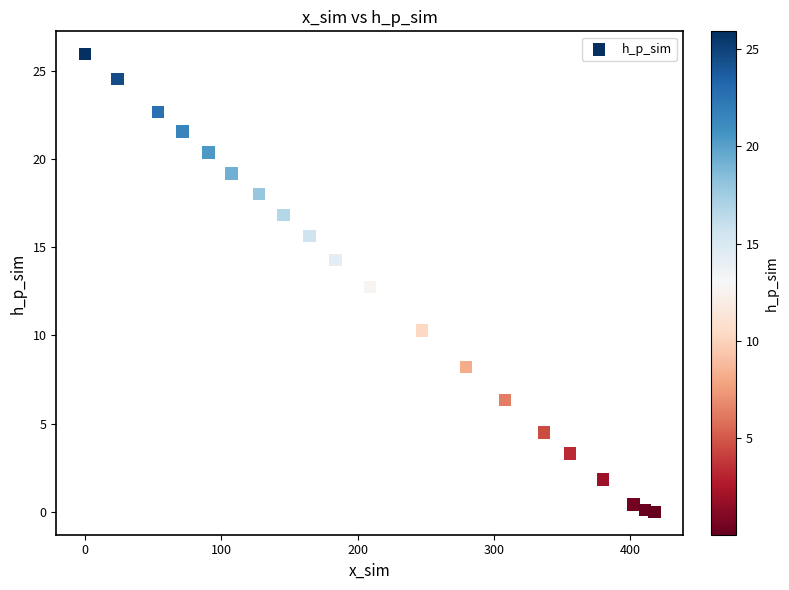

What is the range of Y values (max minus min)?

25.9